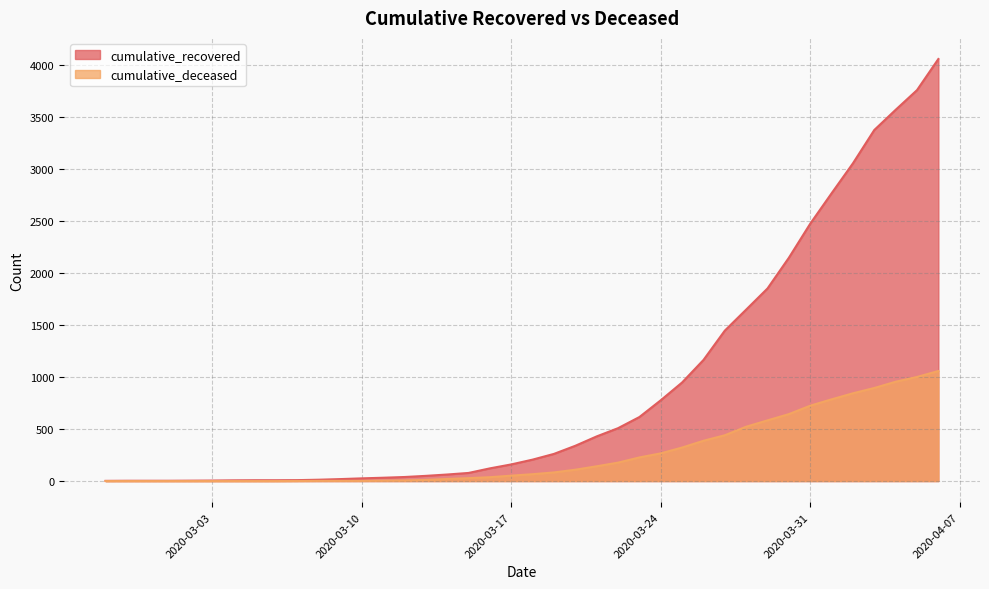

How many lines are shown in the chart?

2